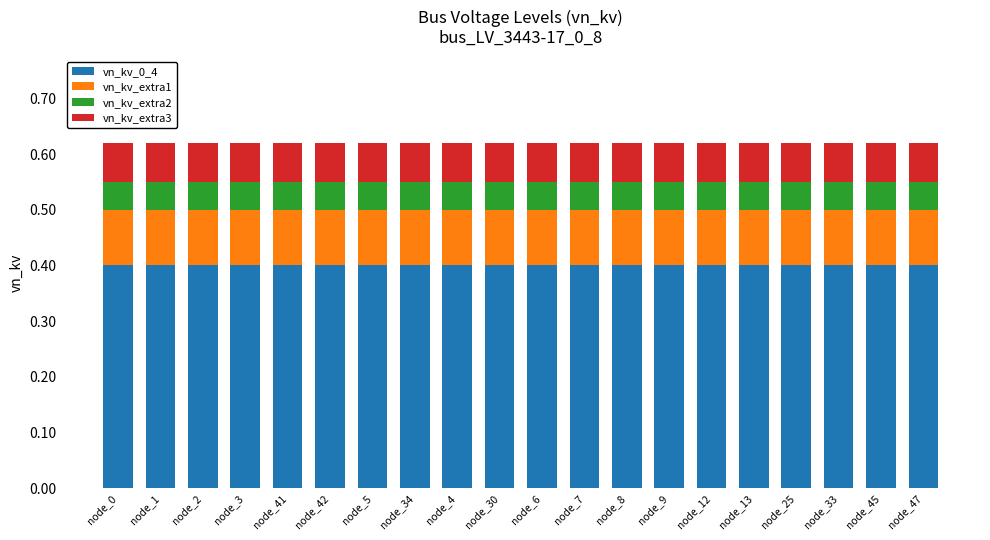

What is the sum of the vn_kv_0_4 values at node_34 and node_41?

0.8